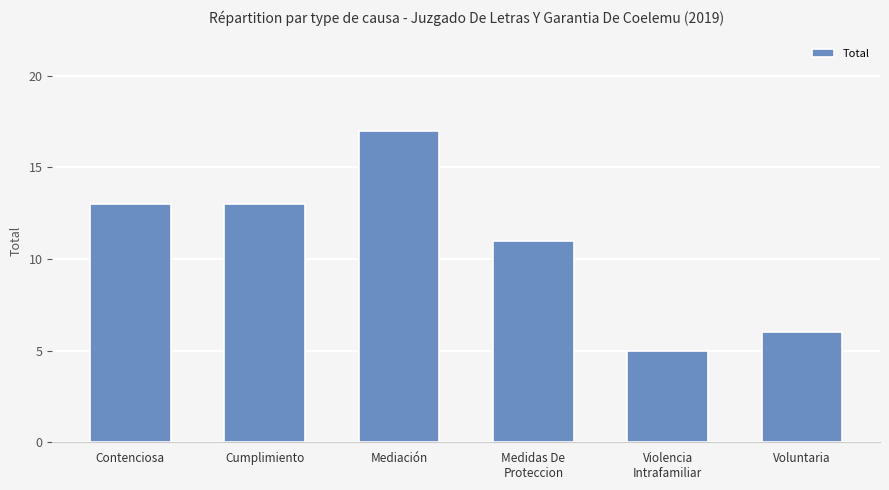

What is the difference between the maximum and minimum values?

12